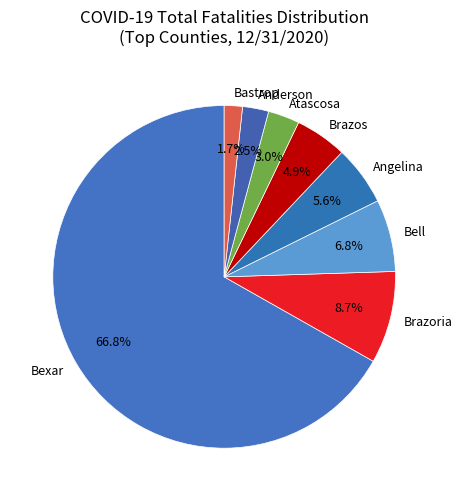

Which category has the biggest portion of the pie?

Bexar